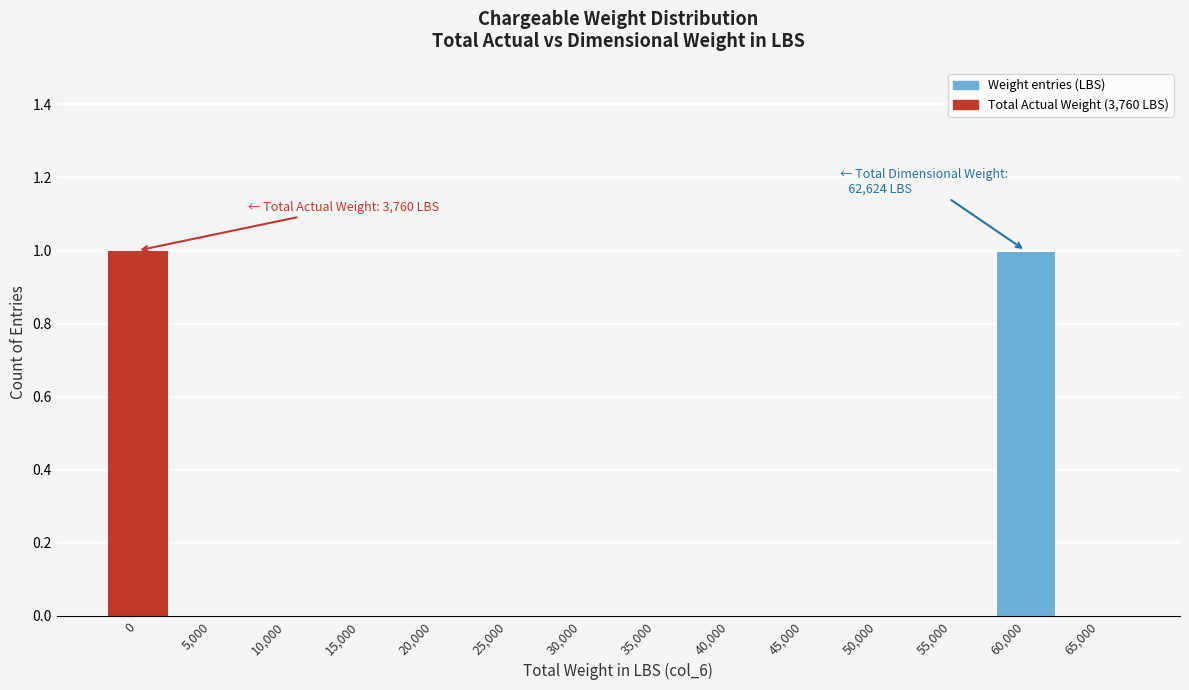

Reading right to left, transcribe all the data shown in this chart.

65,000=0	60,000=1	55,000=0	50,000=0	45,000=0	40,000=0	35,000=0	30,000=0	25,000=0	20,000=0	15,000=0	10,000=0	5,000=0	0=1